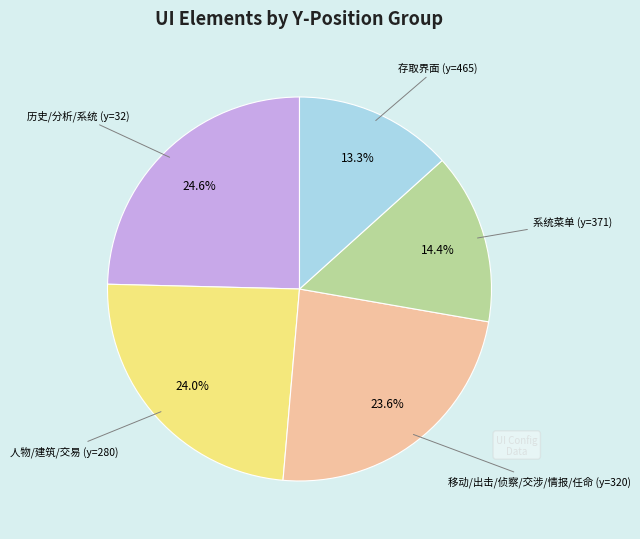

Is there any slice that represents more than half of the pie?

No